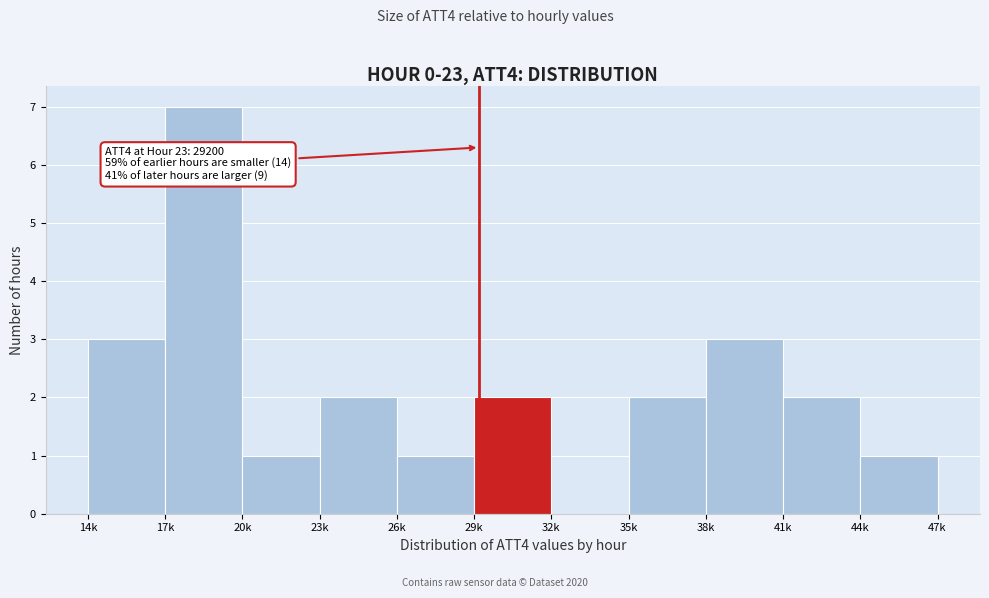

Reading left to right, extract all data points from this chart.

14k=3	17k=7	20k=1	23k=2	26k=1	29k=2	32k=0	35k=2	38k=3	41k=2	44k=1